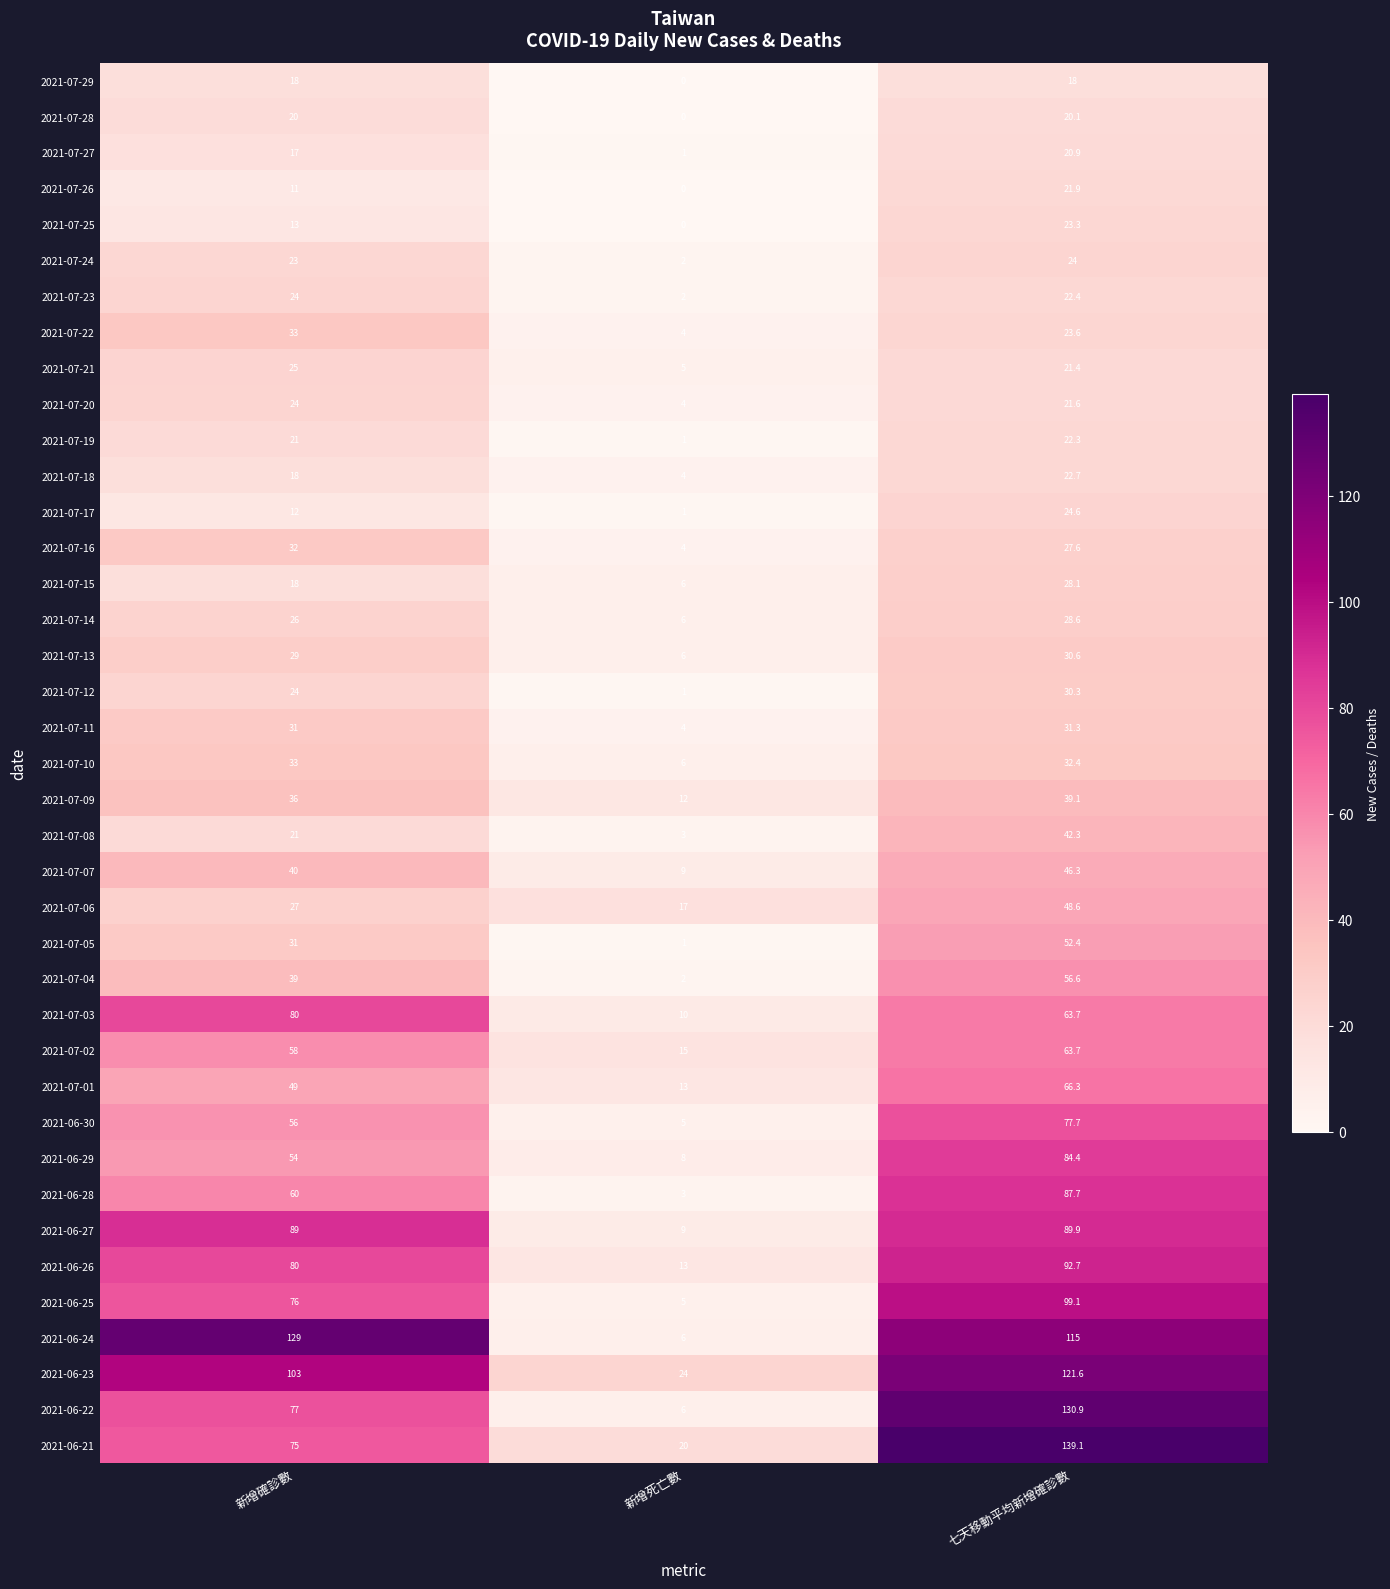

How many data points does each series have?

3